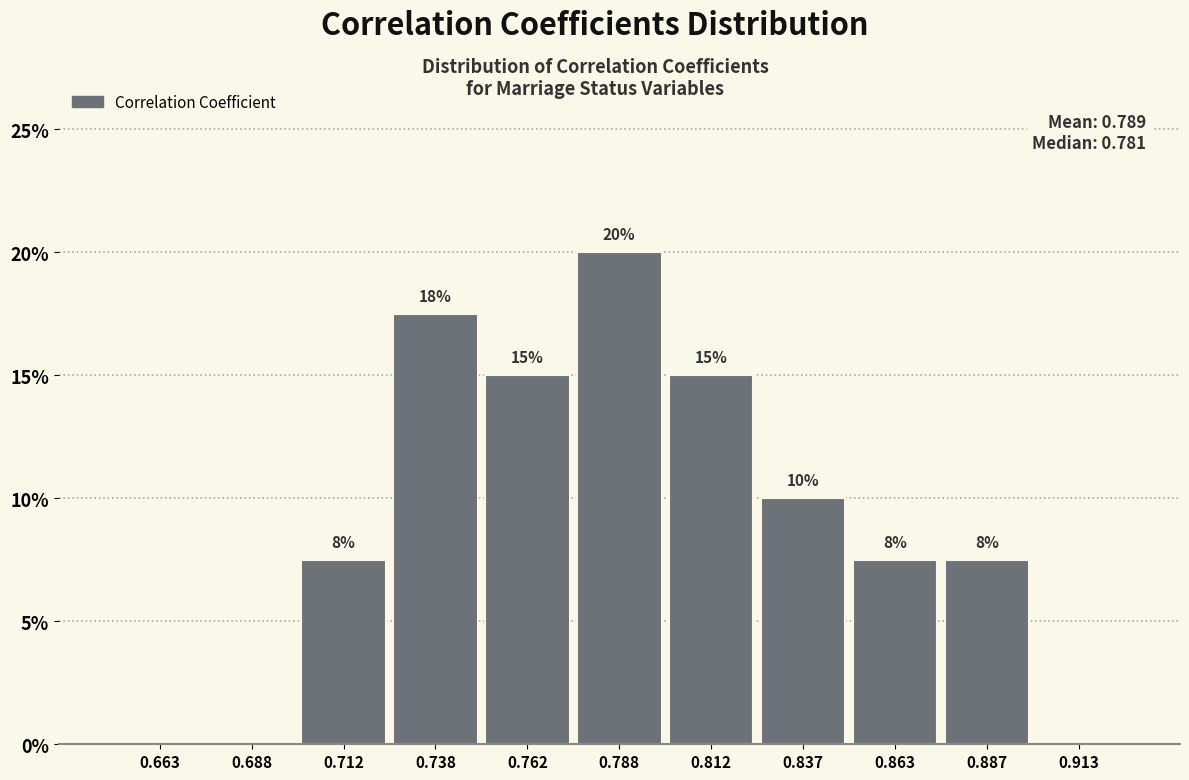

Over which range of the x-axis is the bar tallest?

0.775 to 0.800